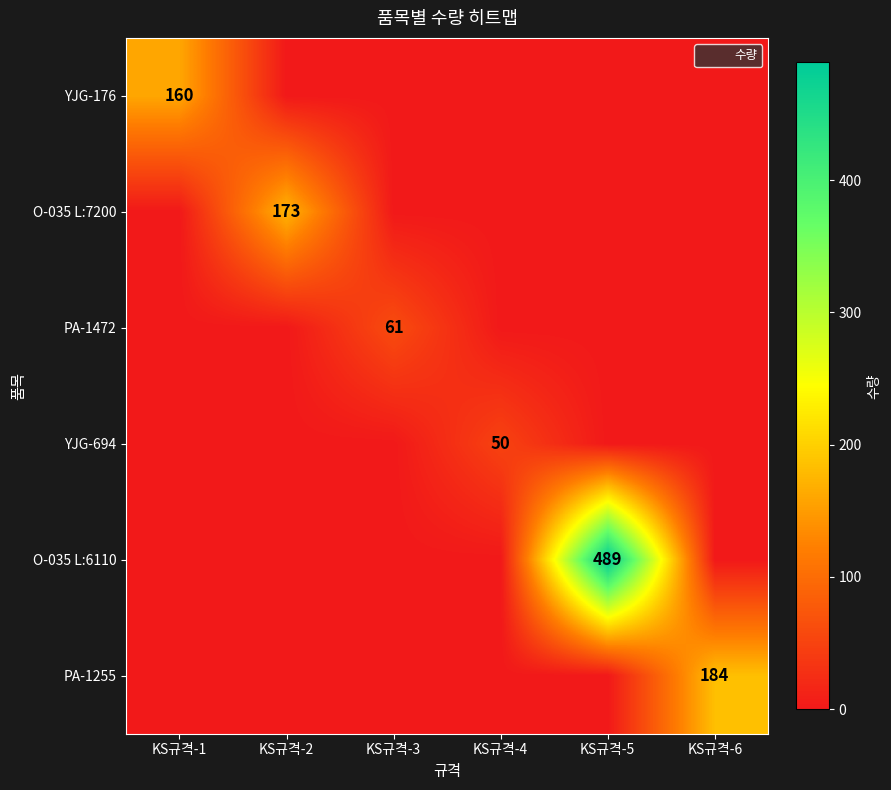

At which category does the chart reach its peak across all series?

KS규격-5